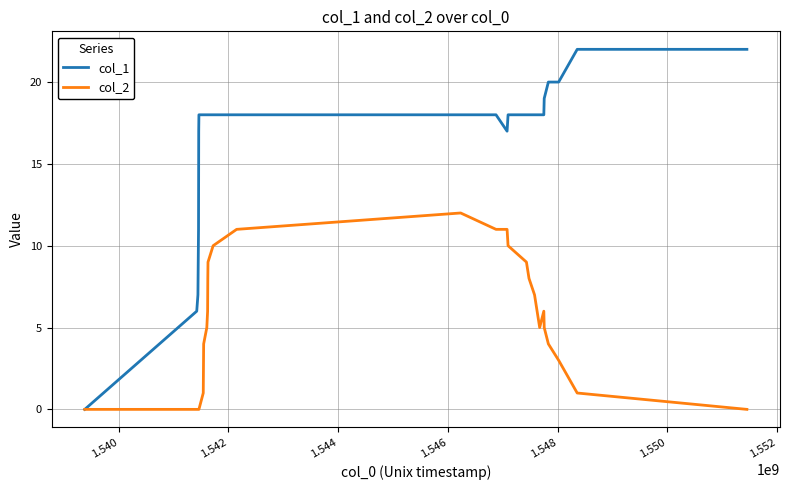

Which series has the largest total across all categories?

col_1